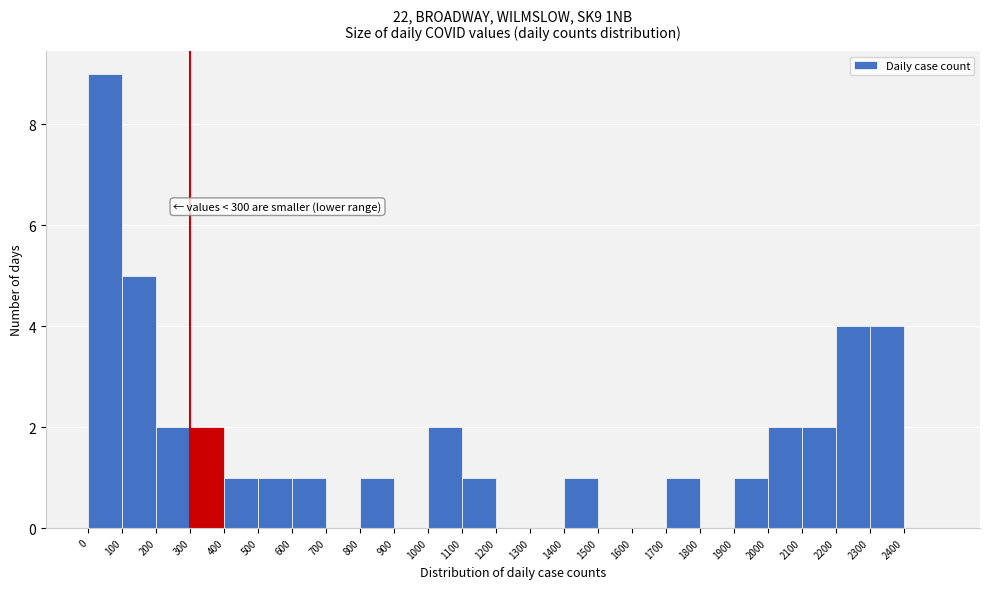

Over which range of the x-axis is the bar tallest?

0 to 100